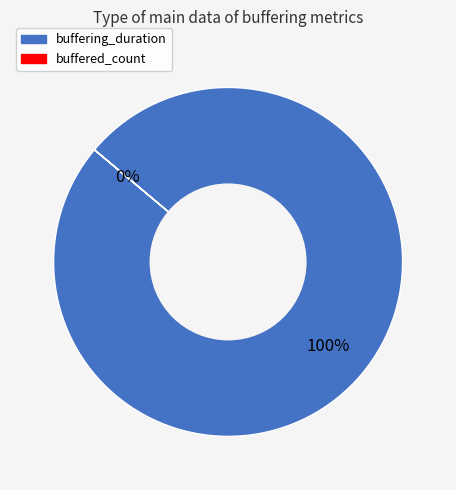

Which slice is the smallest?

buffered_count